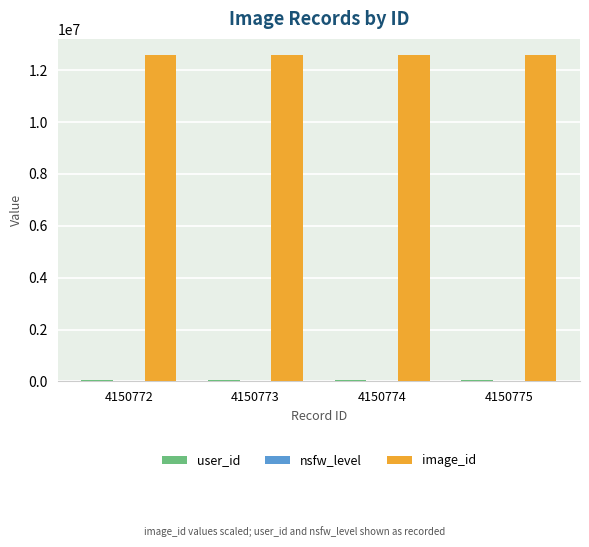

The image_id series shows 12575475 at 4150772. True or false?

True